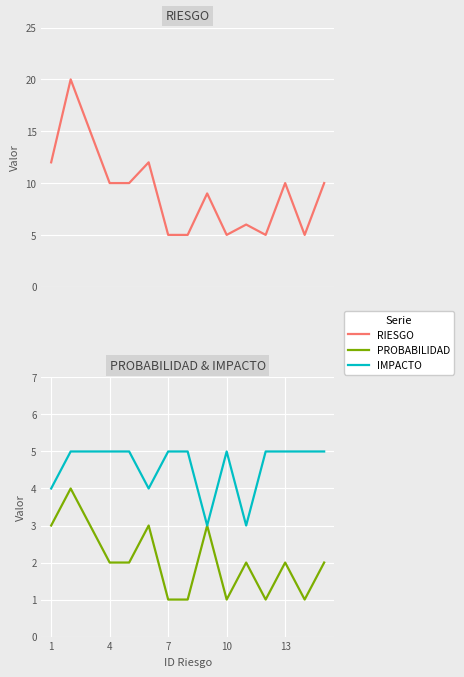

Which series has the largest range (max minus min)?

RIESGO